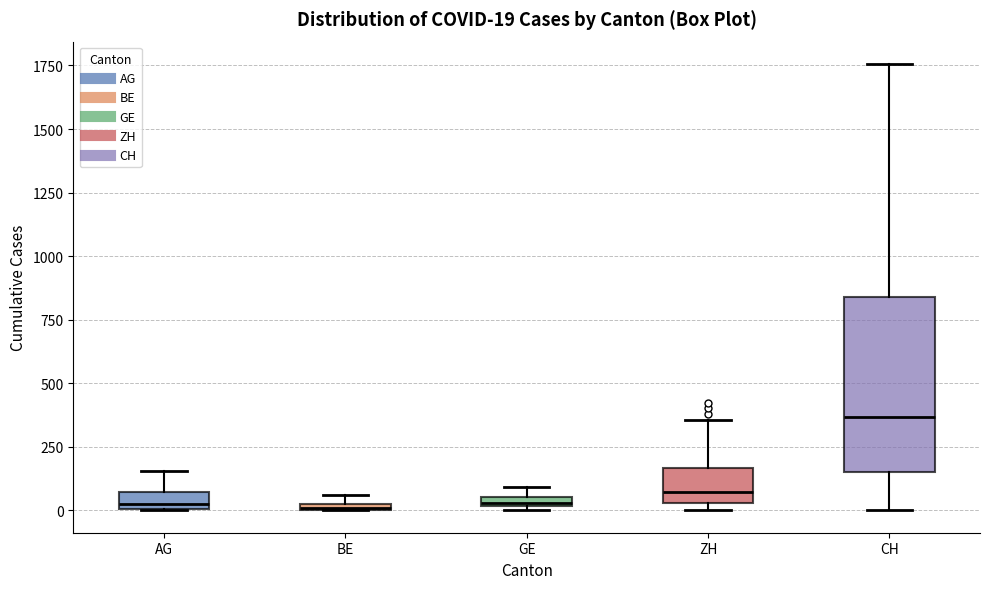

Which box is the tallest, from its lower edge to its upper edge?

CH